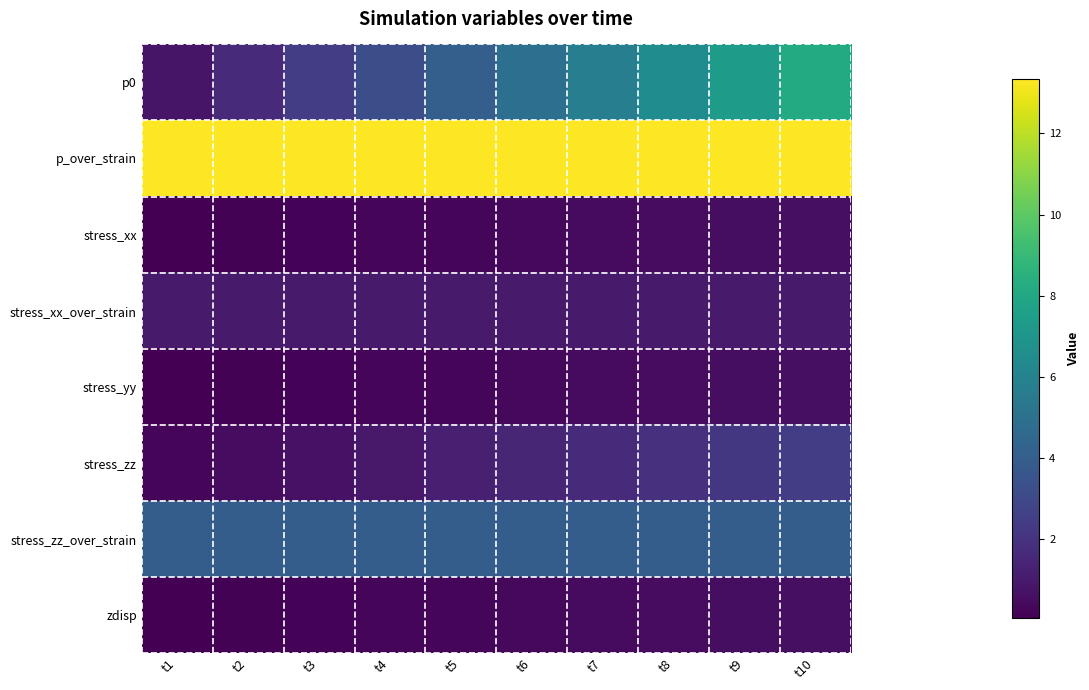

What is the difference between the highest and lowest values at t1?

13.3